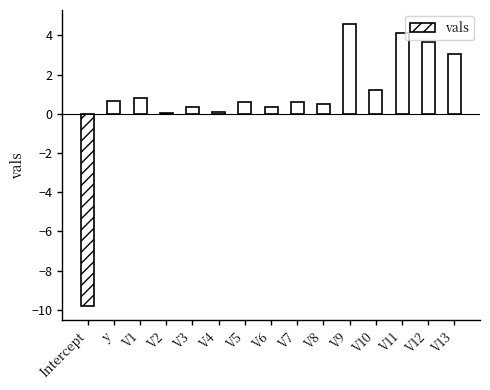

What is the label of the 11th bar from the right?

V3